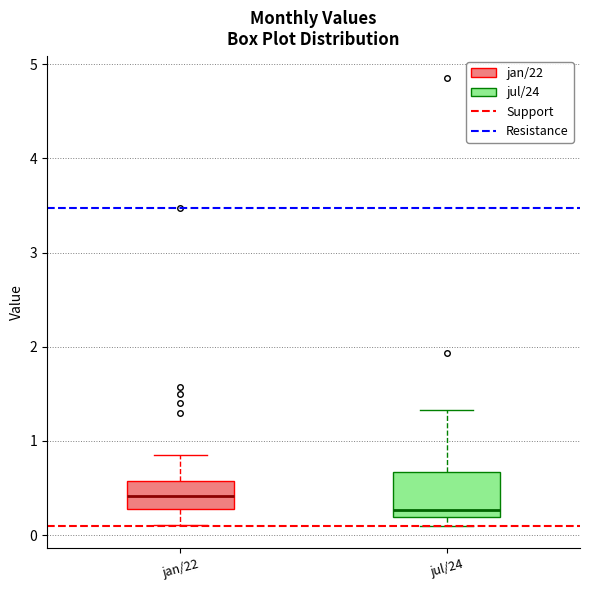

Reading left to right, read every box against the y-axis: the position of its median line, the range the box covers, and the ends of its whiskers. The values are not printed on the chart, so give them approximately, as read against the axis.

jan/22: median 0.4, box 0.3 to 0.6, whiskers 0.1 to 0.9
jul/24: median 0.3, box 0.2 to 0.7, whiskers 0.1 to 1.3